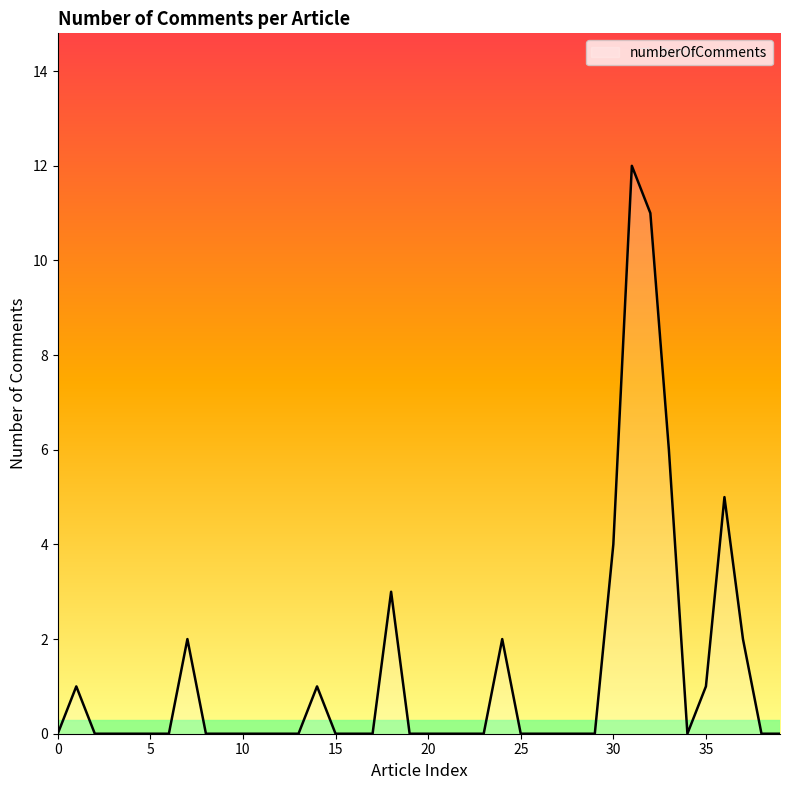

What is the maximum value shown in the chart?

12